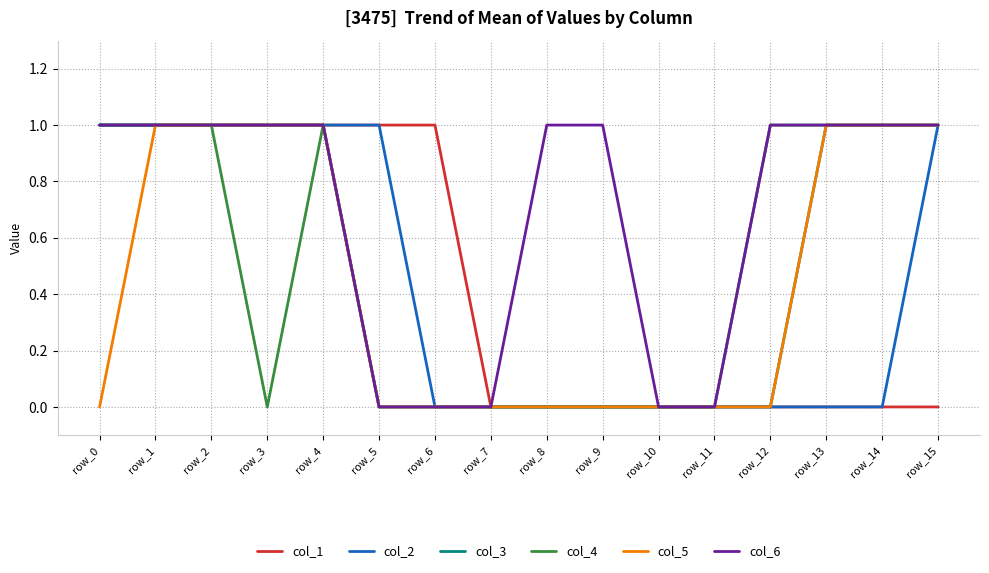

Count the number of data series in this chart.

6